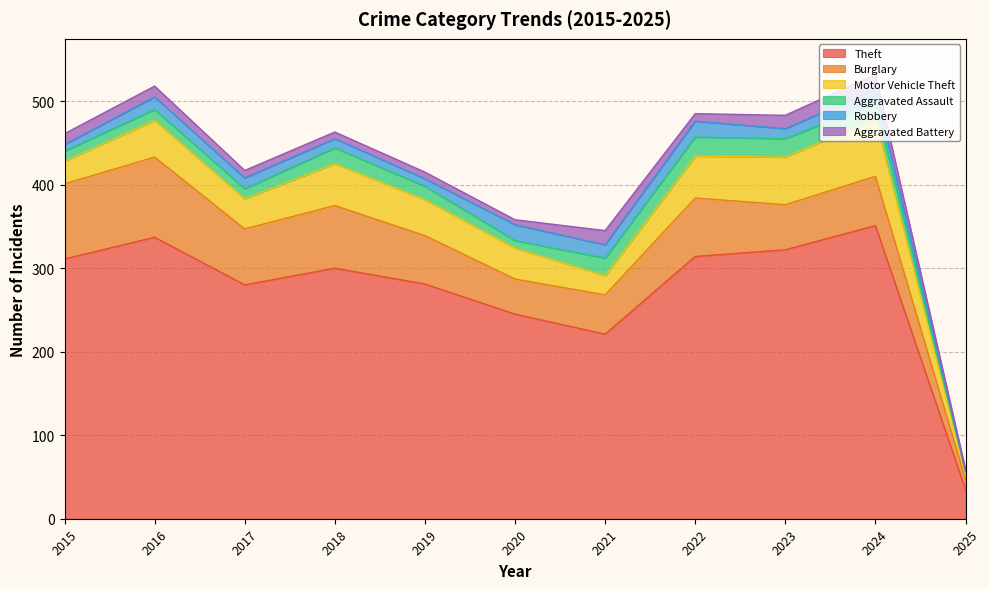

Which label corresponds to the smallest value in the chart?

2025